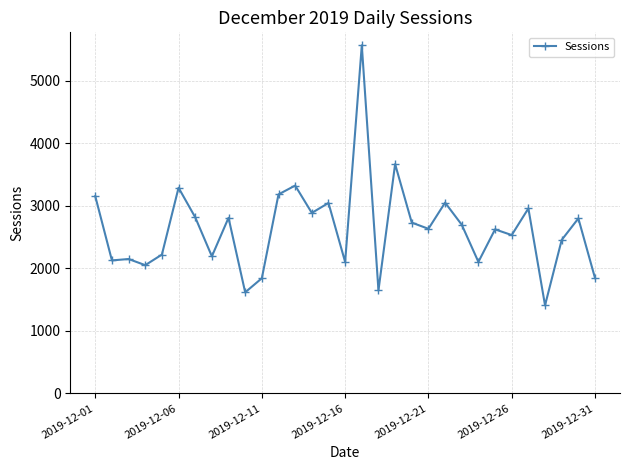

What is the difference between the maximum and minimum values?

4155